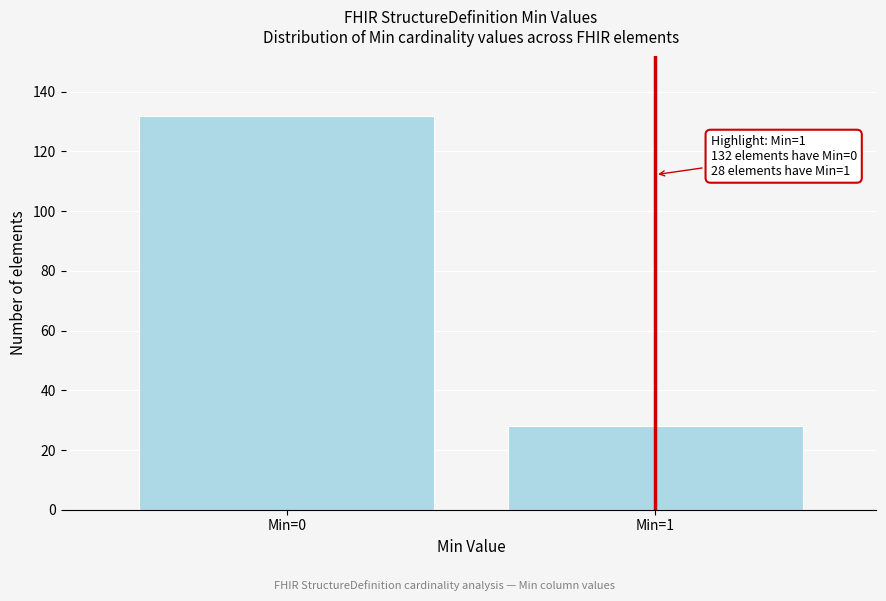

Reading right to left, what are all the values shown in this chart?

Min=1=28	Min=0=132